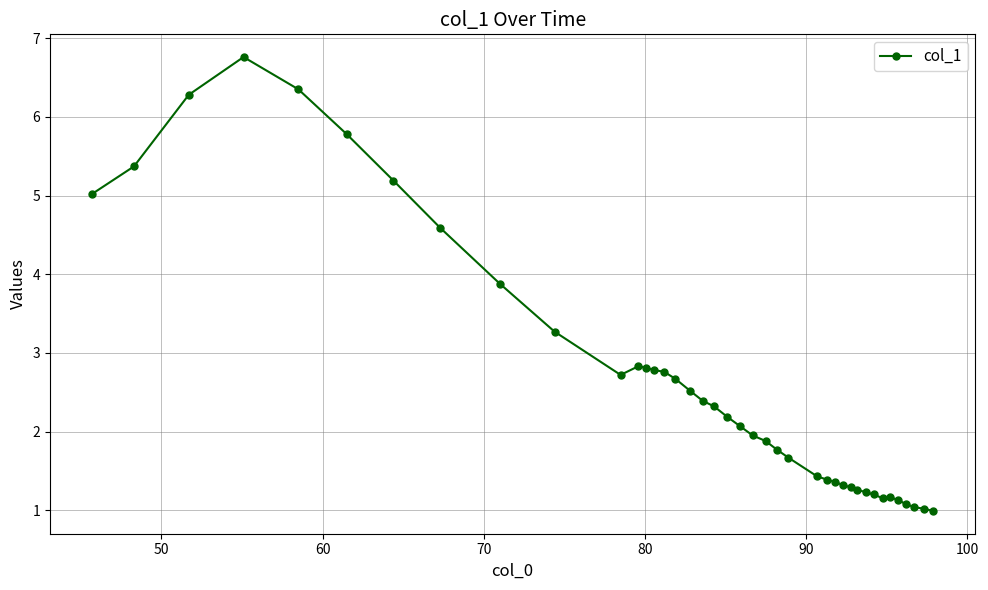

What is the minimum value shown in the chart?

1.0